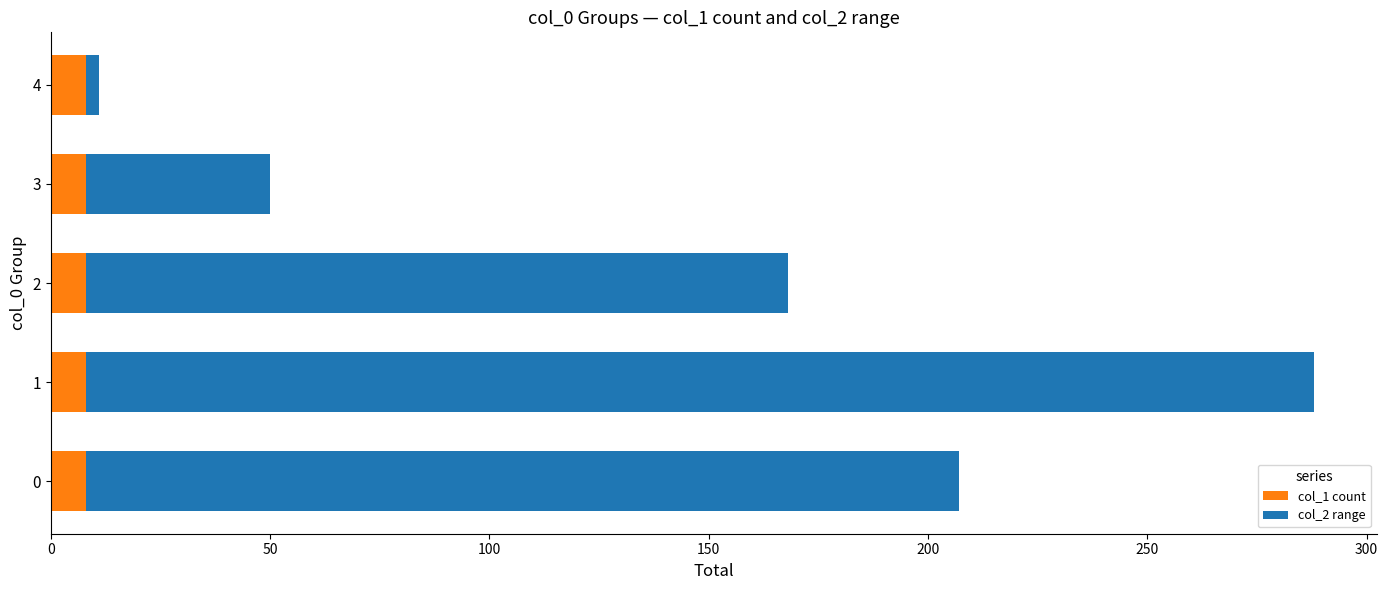

Count the number of categories in the chart.

5